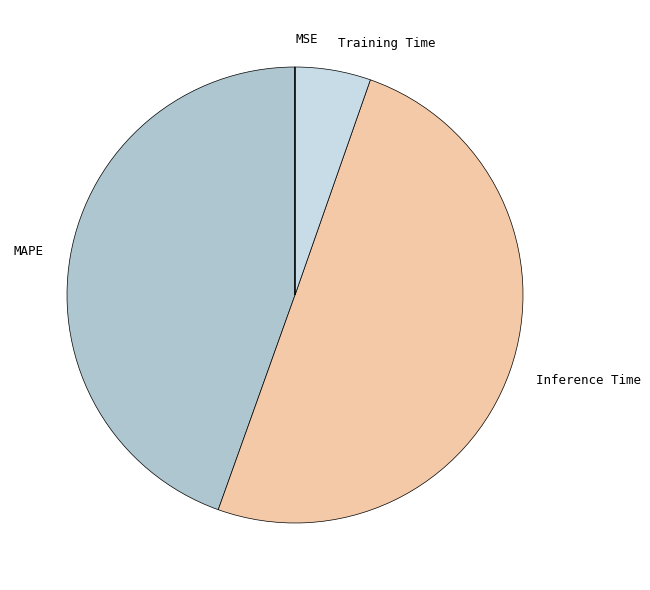

What is the largest slice in the pie chart?

Inference Time